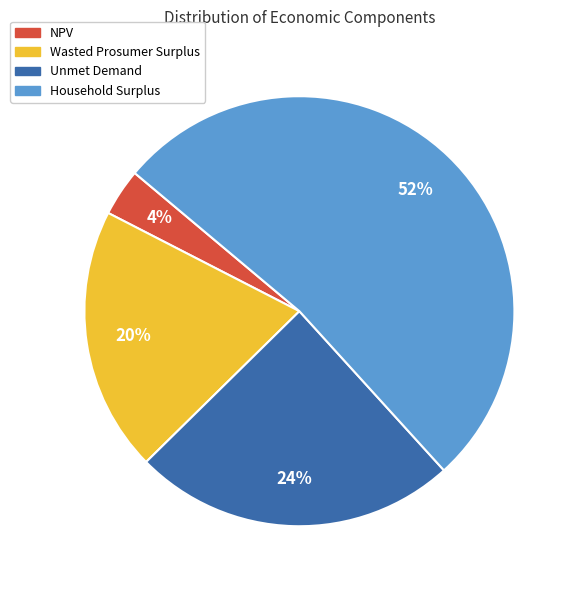

To the nearest percent, what percentage of the pie is Unmet Demand?

24%